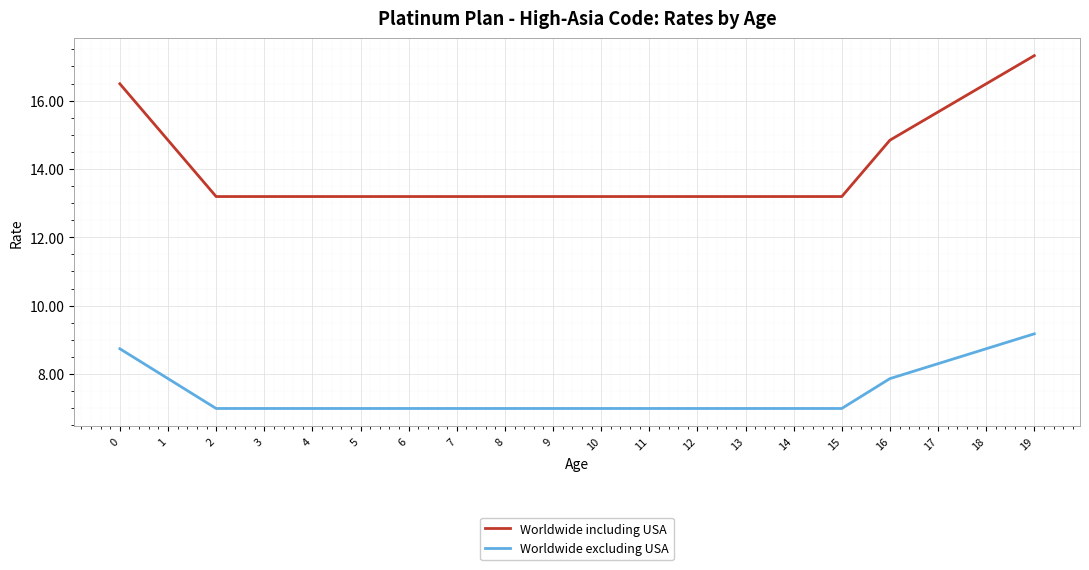

Rank the series by their average value, from highest to lowest.

Worldwide including USA, Worldwide excluding USA